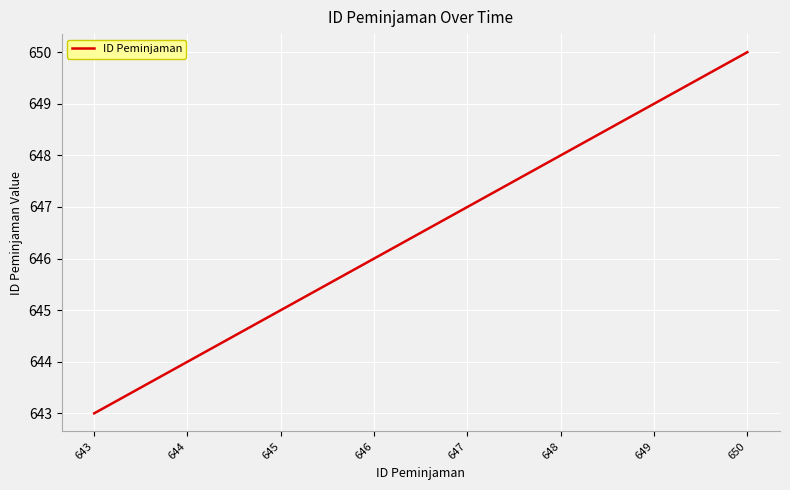

What is the sum of all values?

5172